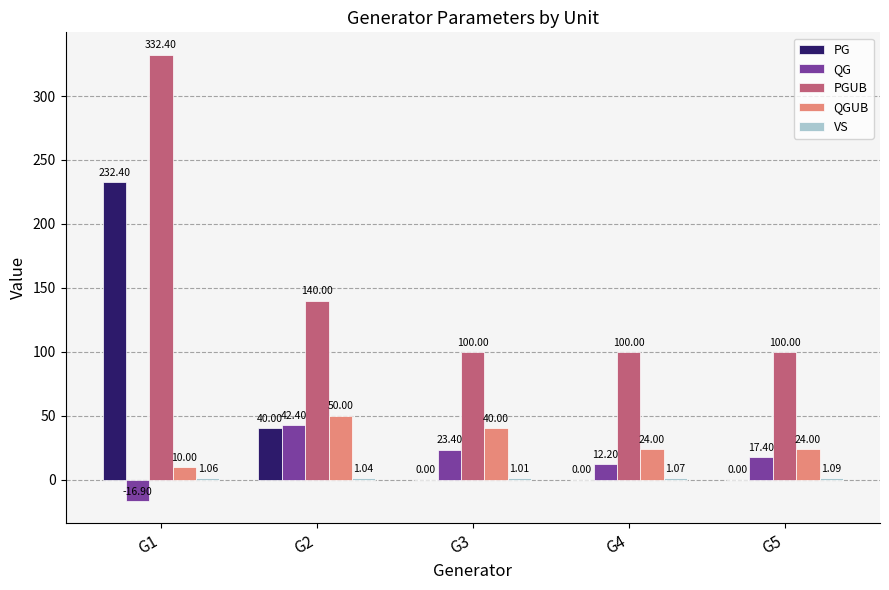

Where is PG nearest to the value 116?

G2